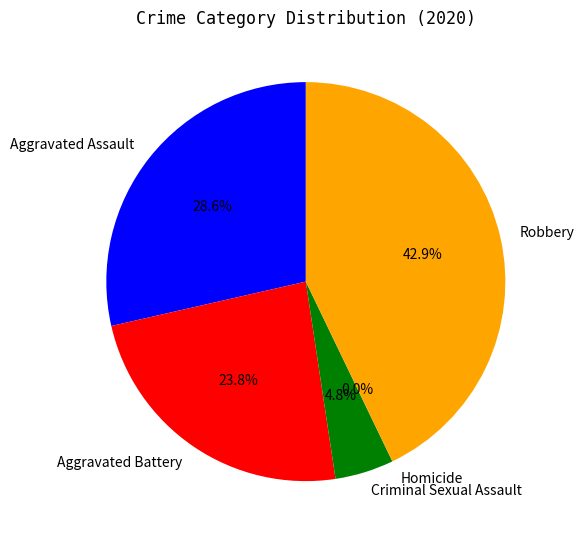

Between Criminal Sexual Assault and Aggravated Assault, which is larger?

Aggravated Assault